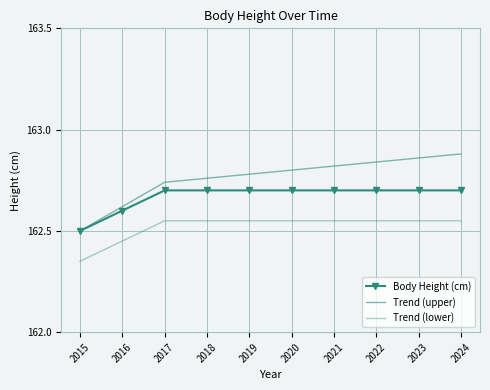

Is it true that Trend (lower) equals 162.5 at 2023?

True